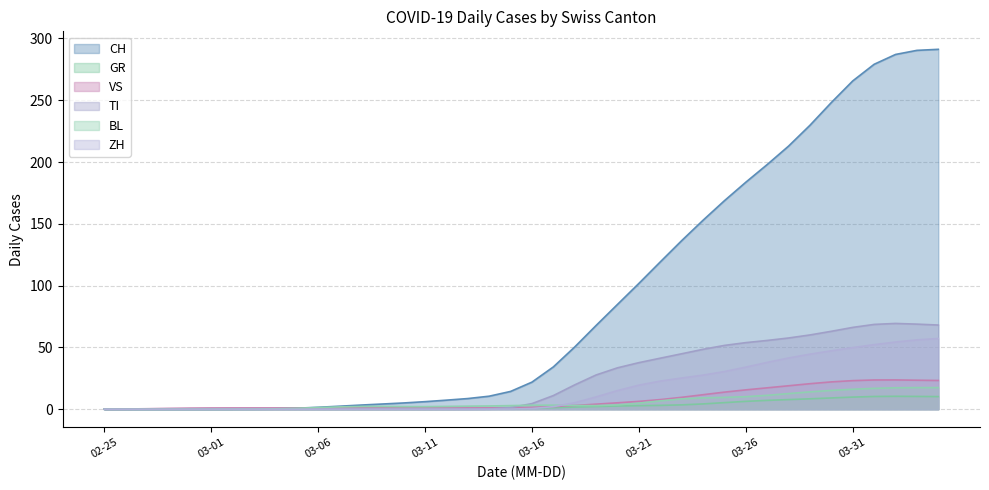

What is the maximum value shown in the chart?

291.2